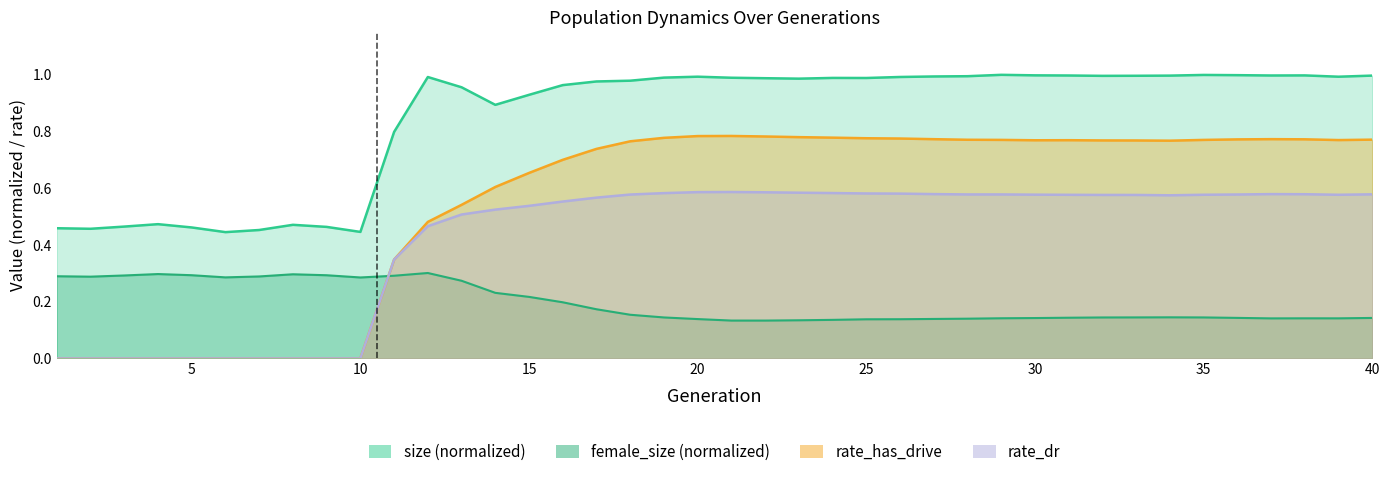

How many intersections are there between female_size and rate_has_drive?

1